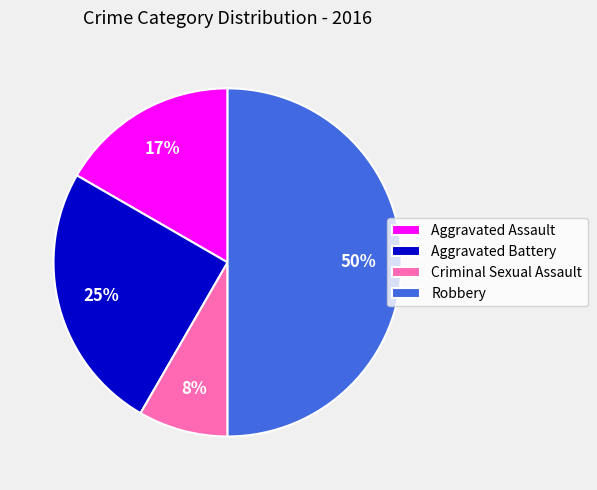

Which has a higher value, Aggravated Assault or Robbery?

Robbery